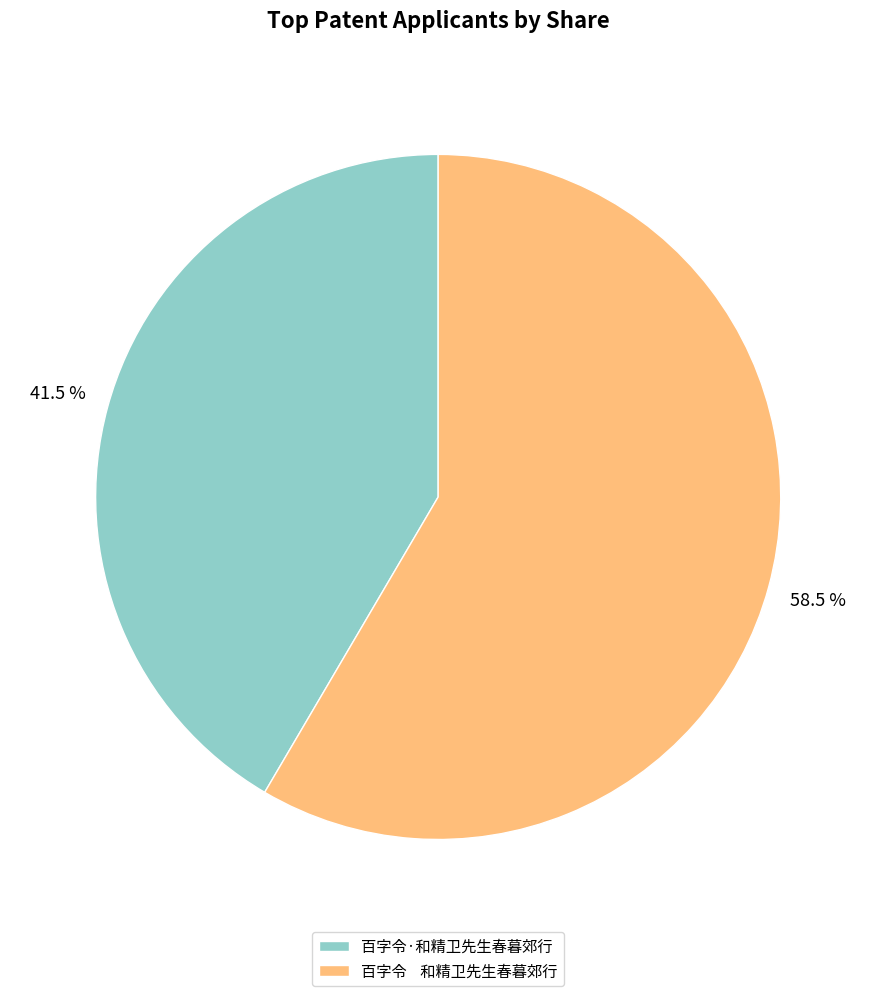

Between 百字令 和精卫先生春暮郊行 and 百字令·和精卫先生春暮郊行, which is larger?

百字令 和精卫先生春暮郊行